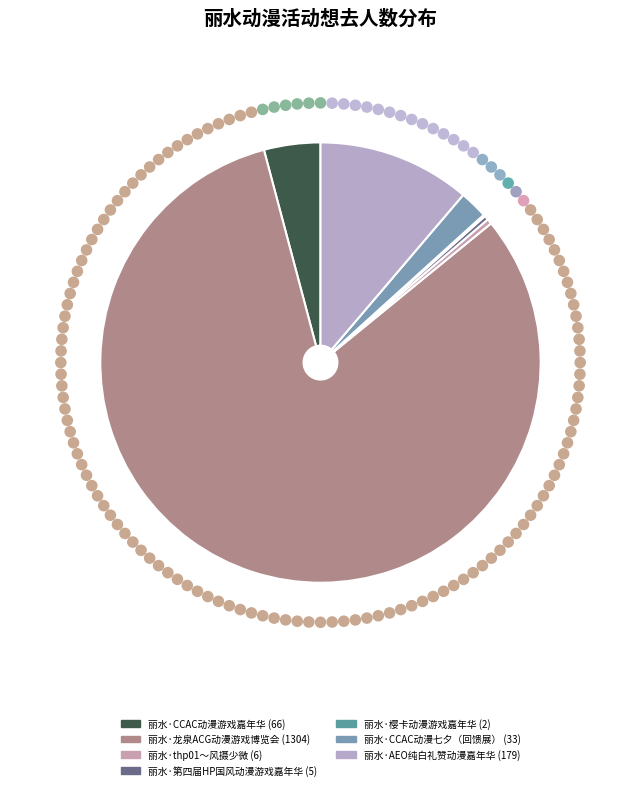

Which slice is the largest?

丽水·龙泉ACG动漫游戏博览会